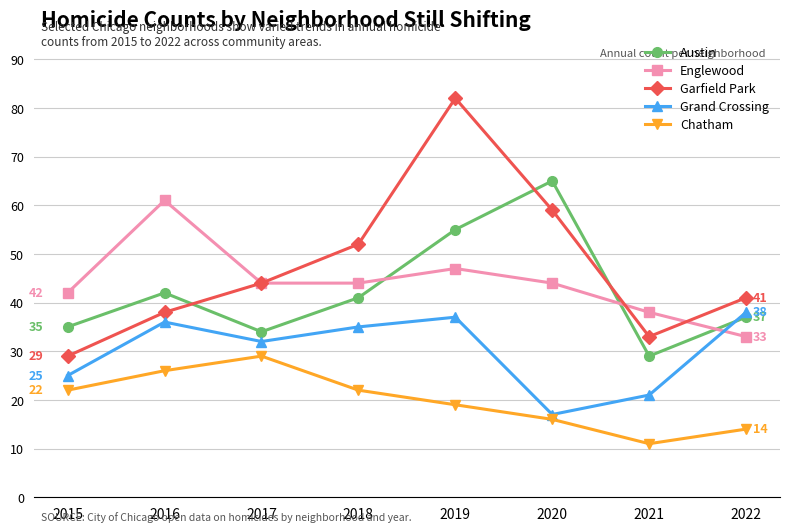

True or false: Englewood has a value of 44 at 2020.

True